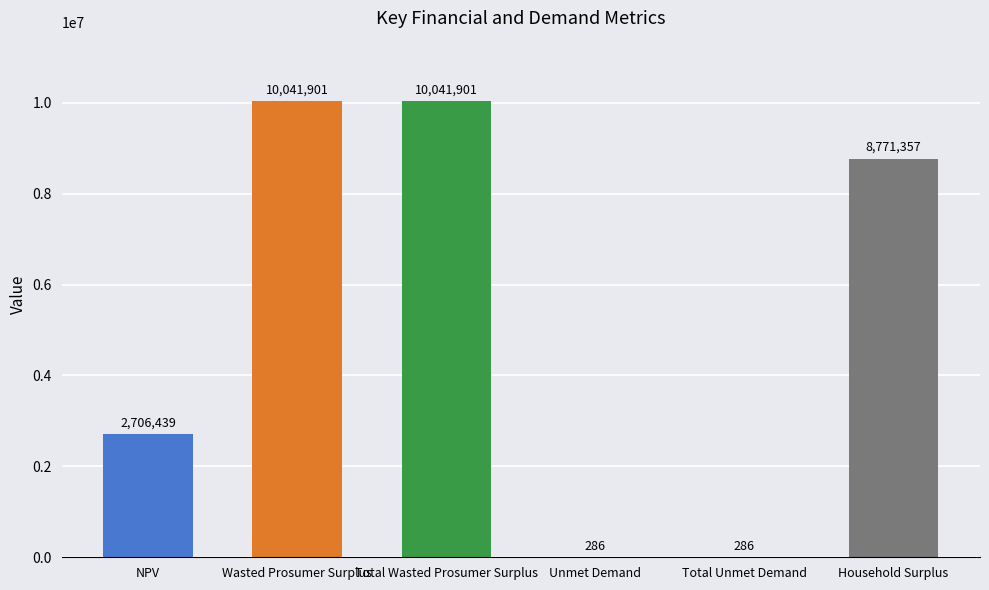

What is the greatest value displayed?

10041901.0